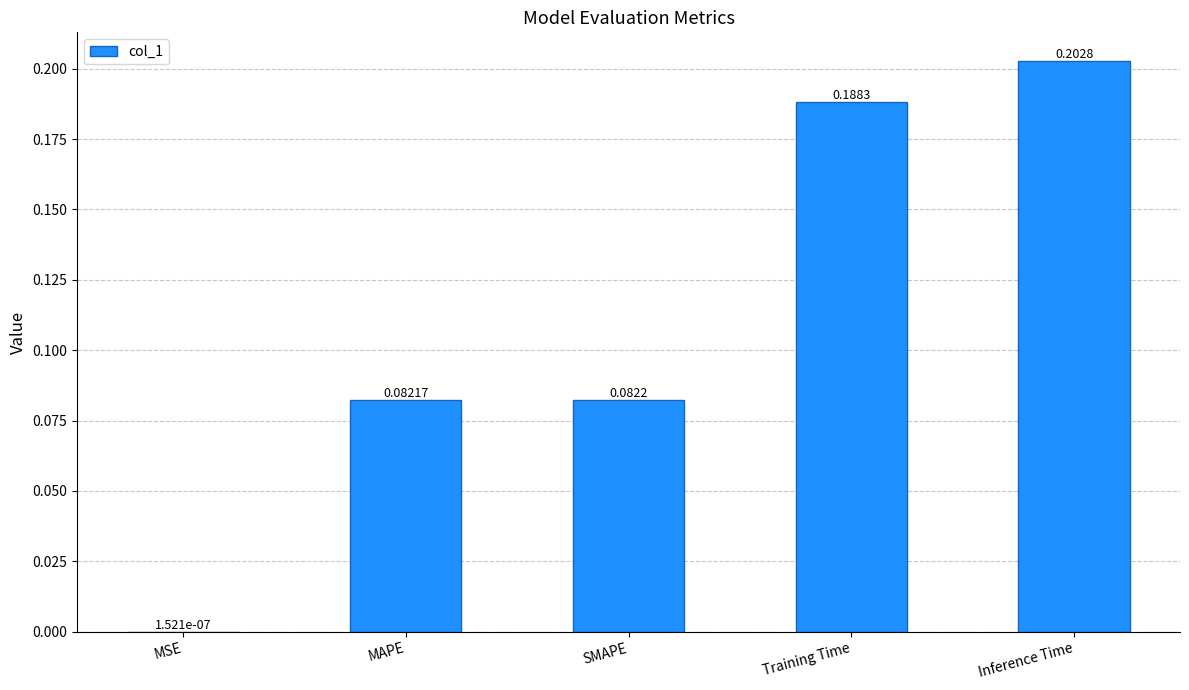

Count the number of data series in this chart.

1